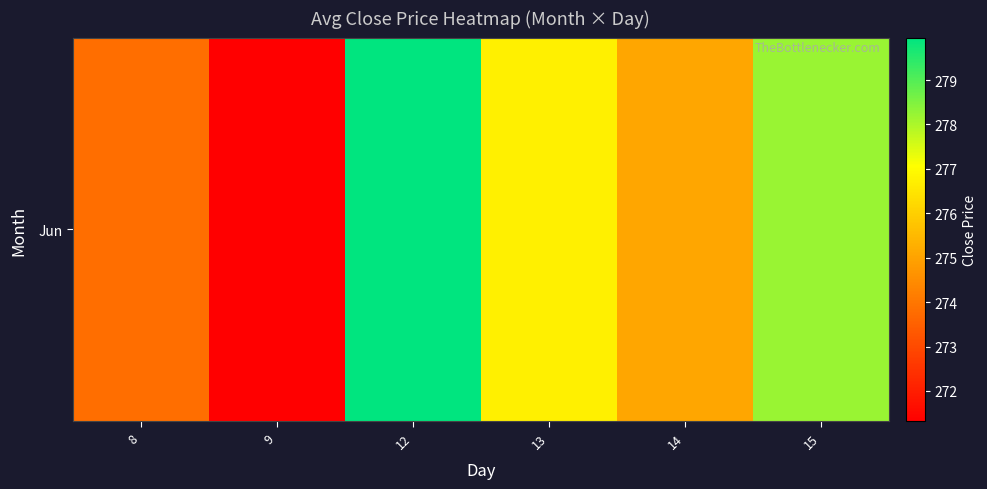

Reading left to right, list all the values displayed in this chart.

273.8	271.3	280.0	276.7	275.1	278.2